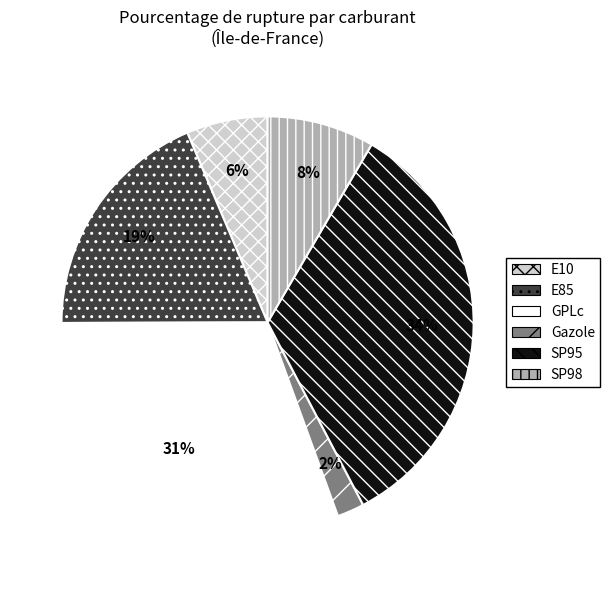

To the nearest percent, what is the difference between the largest and smallest slice percentages?

32%